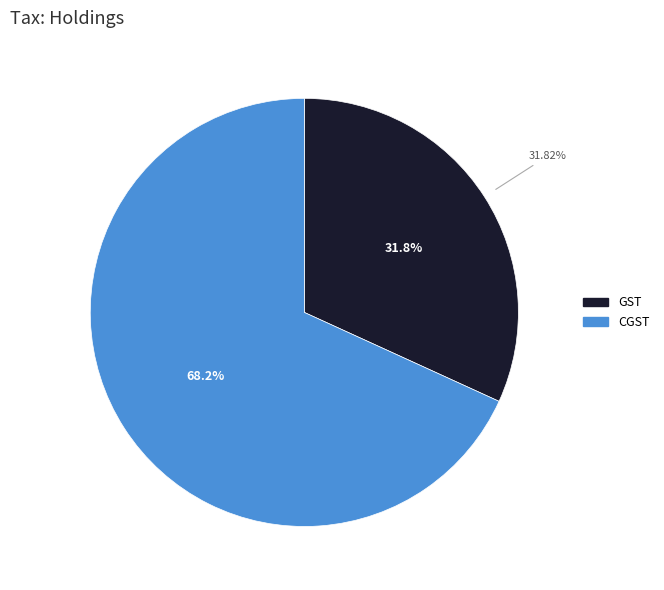

Approximately how many times larger is the value at CGST compared to GST?

2.1